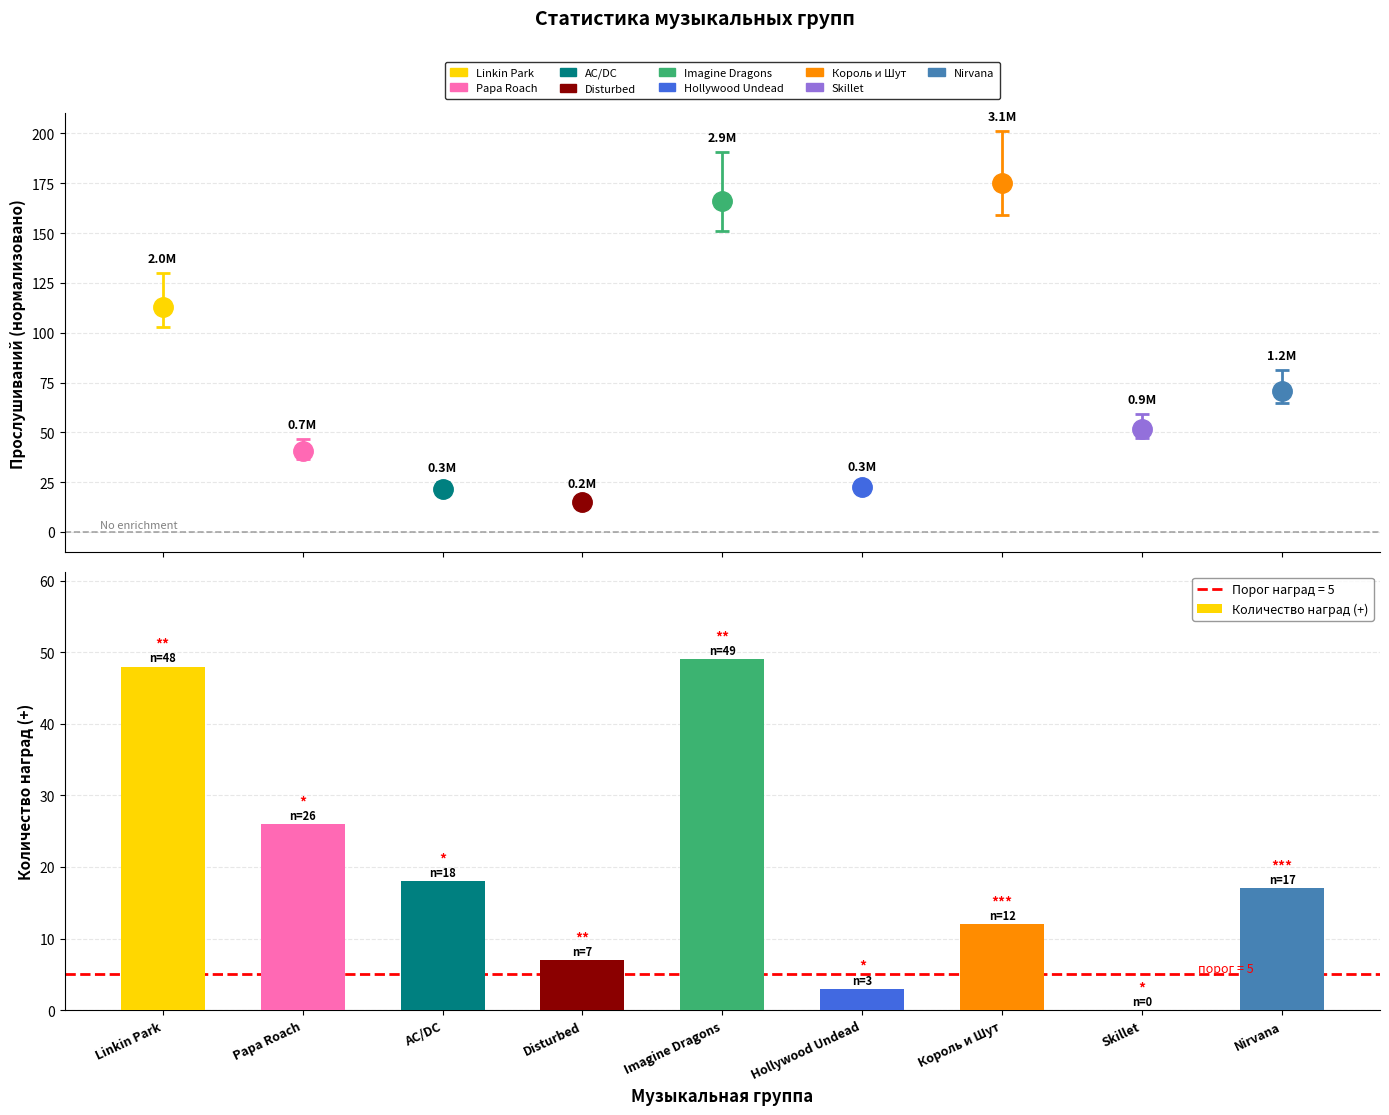

What is the ratio of the value at Linkin Park to the value at AC/DC?

2.7